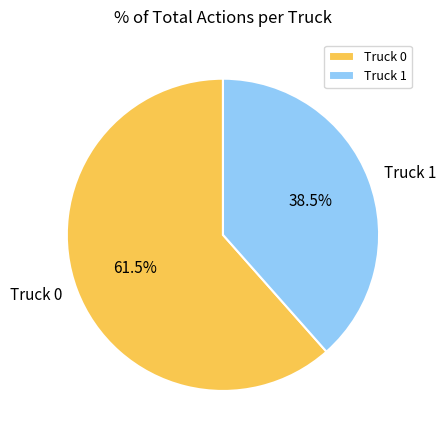

What is the majority slice?

Truck 0